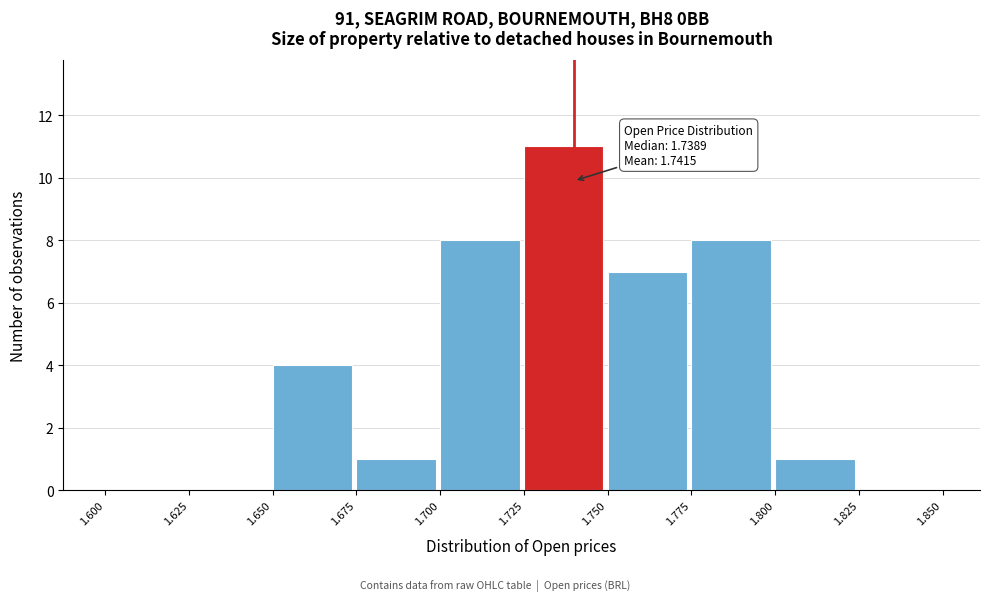

Which range on the x-axis has the tallest bar?

1.725 to 1.750